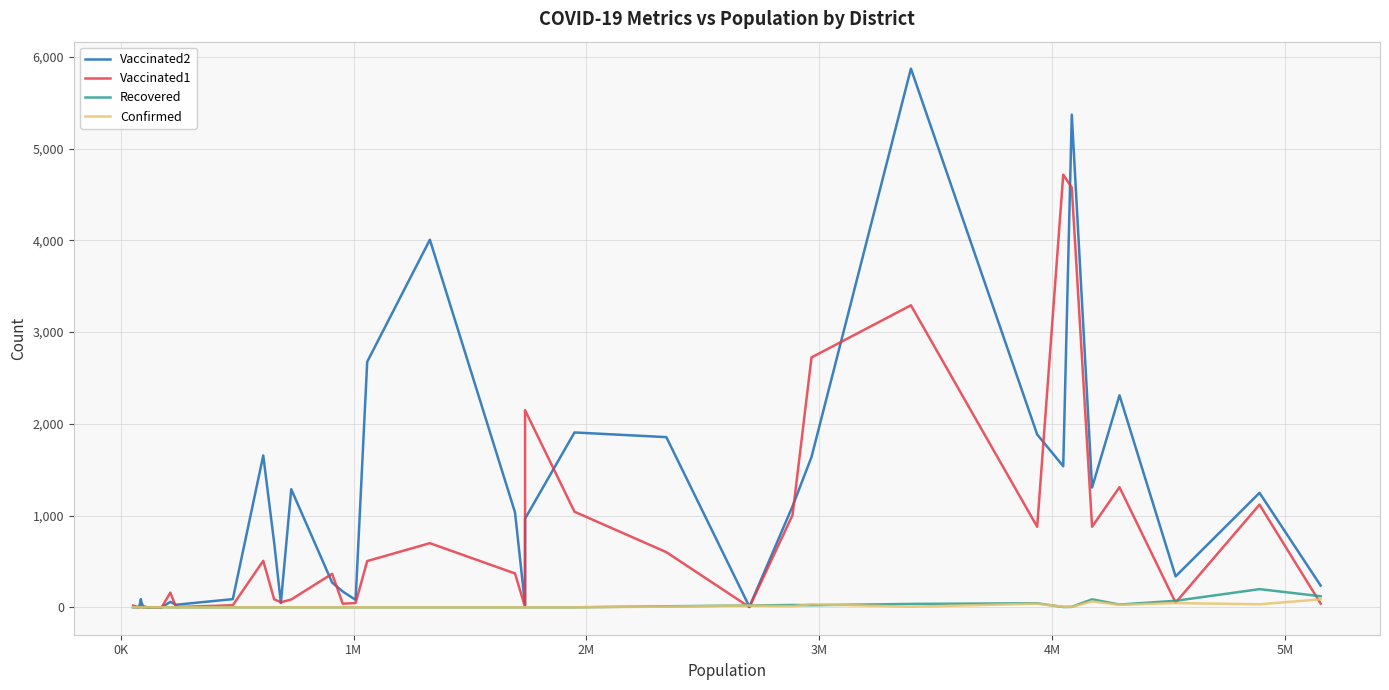

How many intersections are there between Vaccinated2 and Recovered?

6